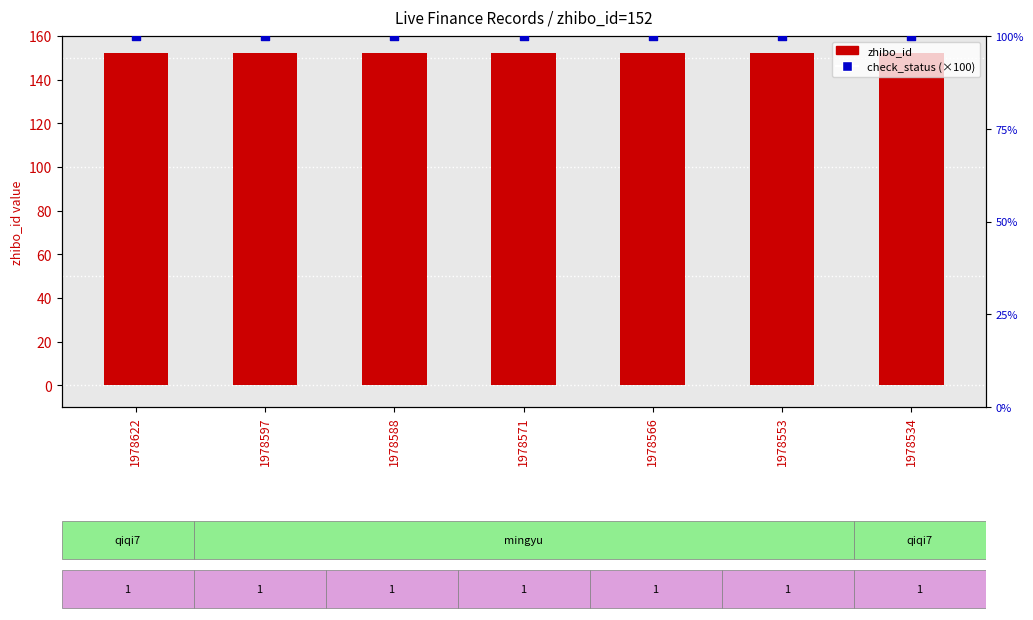

Which series contains the highest Y value?

zhibo_id